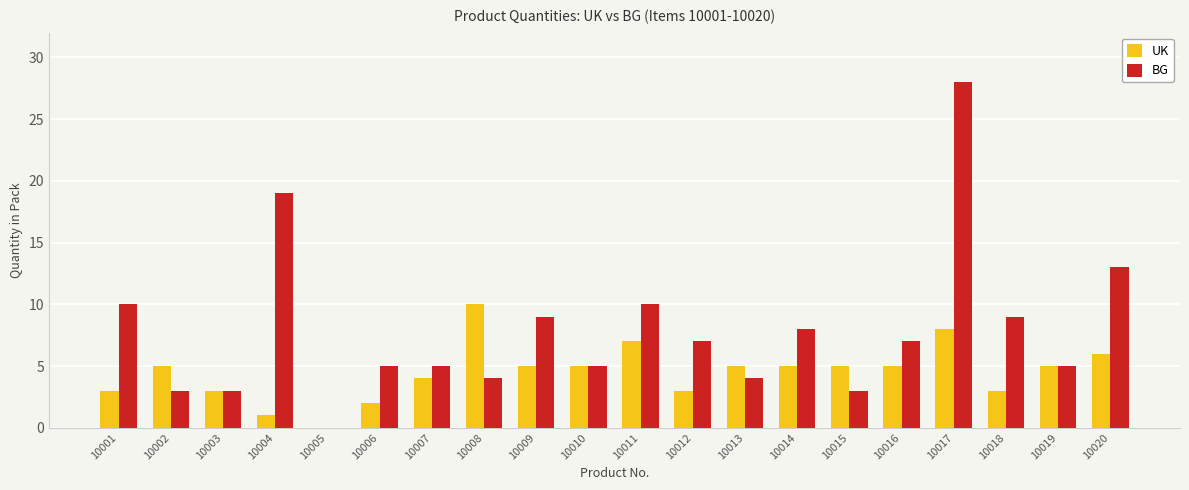

Reading left to right, extract all data points from this chart.

UK: 3	5	3	1	0	2	4	10	5	5	7	3	5	5	5	5	8	3	5	6
BG: 10	3	3	19	0	5	5	4	9	5	10	7	4	8	3	7	28	9	5	13